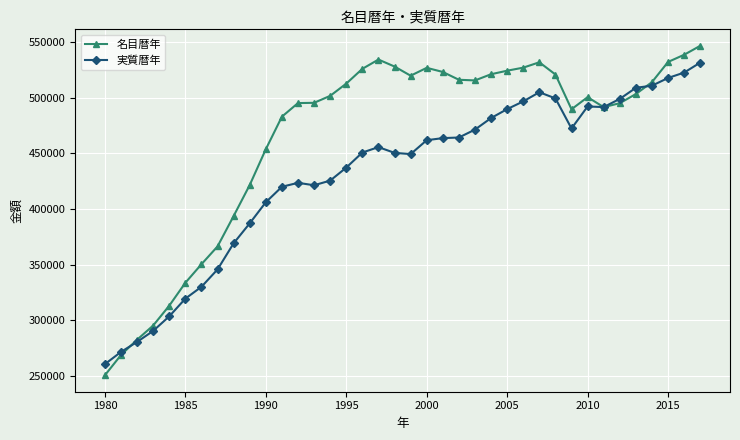

Which series has the largest total across all categories?

名目暦年